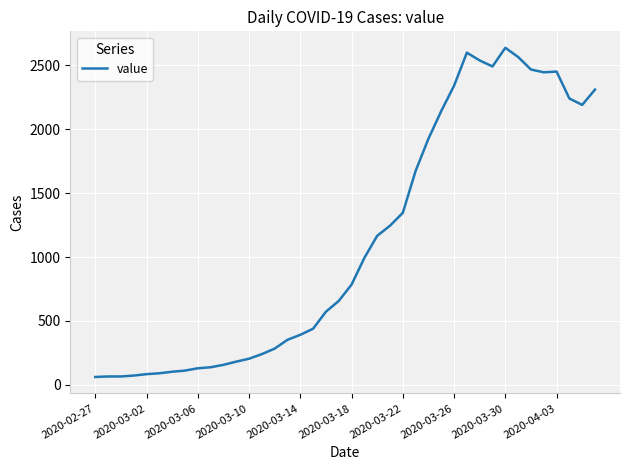

What is the maximum value shown in the chart?

2638